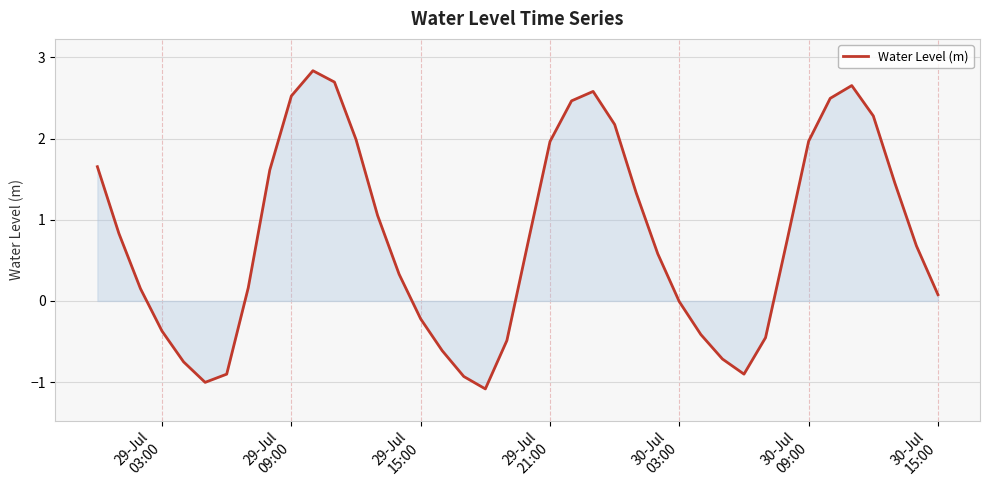

What is the maximum value shown in the chart?

2.8